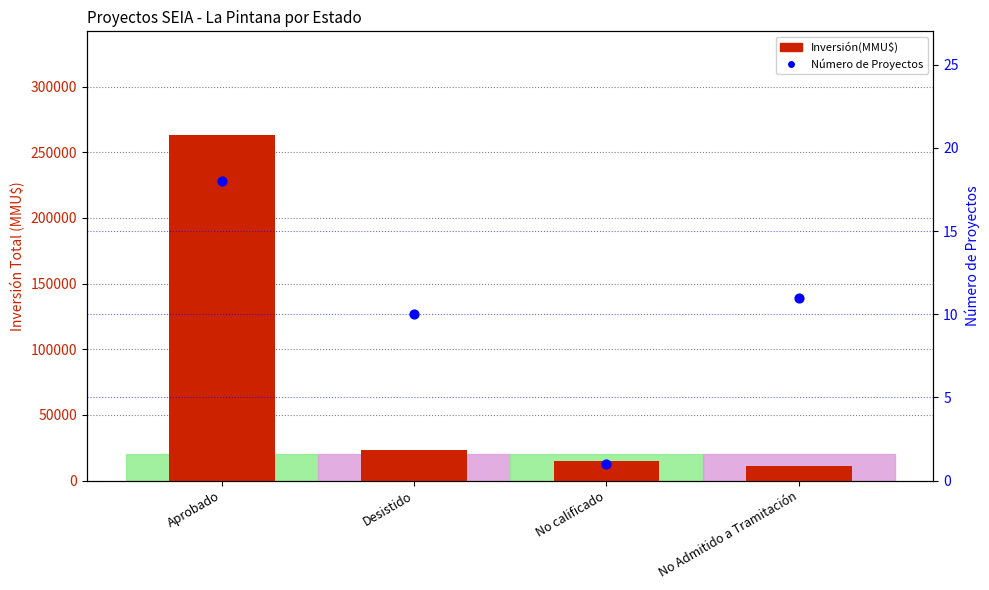

Which series contains the lowest Y value?

Número de Proyectos